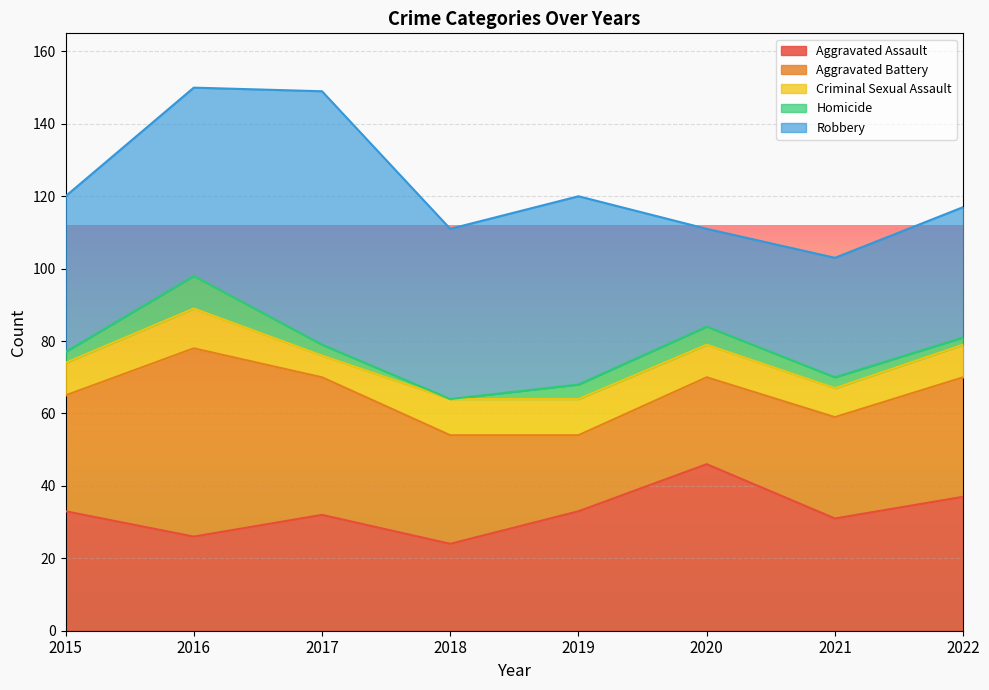

At how many categories does at least one series exceed 25?

8